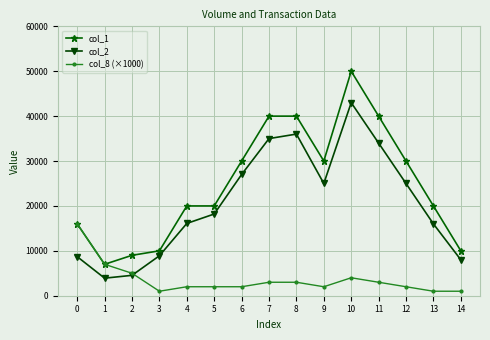

What is the difference between the maximum and minimum values in the col_2 series?

39090